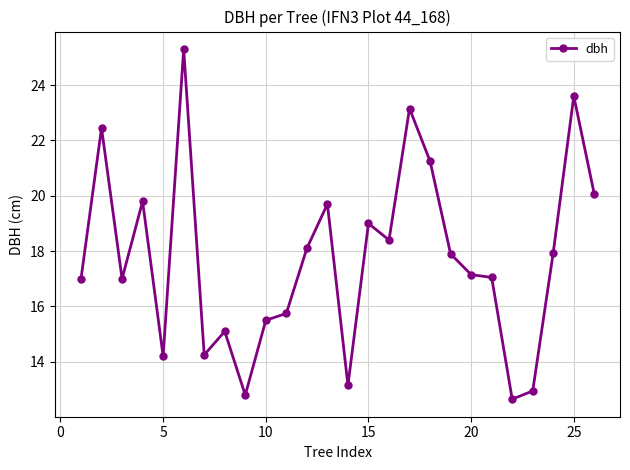

What is the maximum value shown in the chart?

25.3